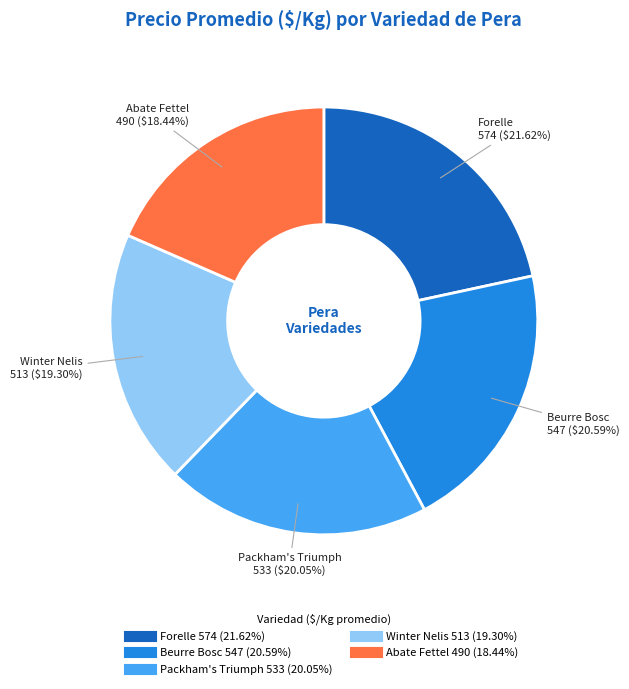

Does any single category account for the majority?

No